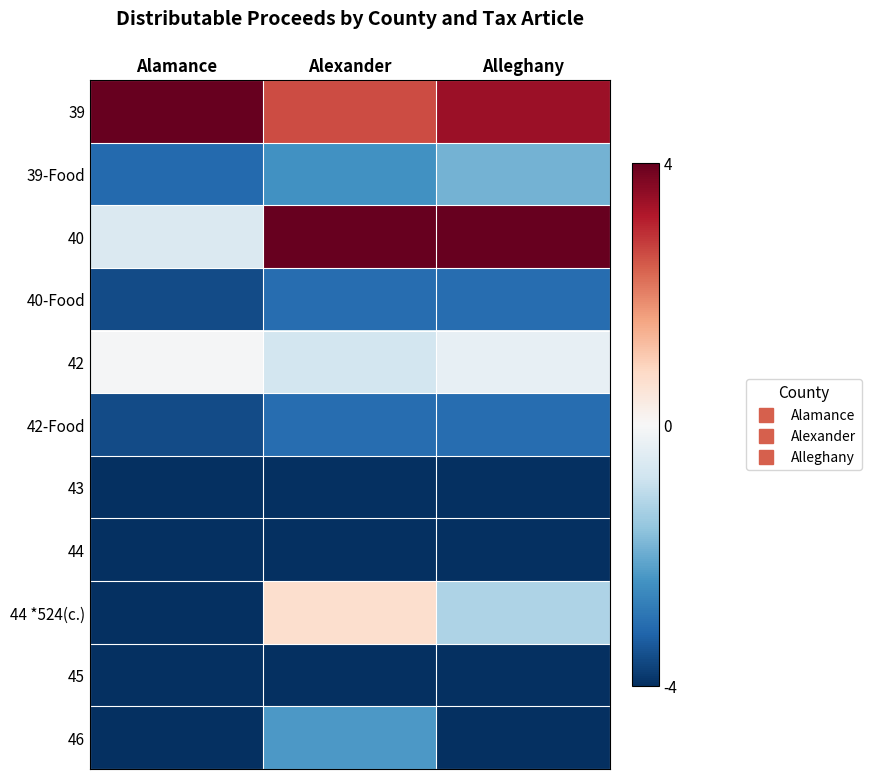

At which category is the sum across all series the highest?

Alexander